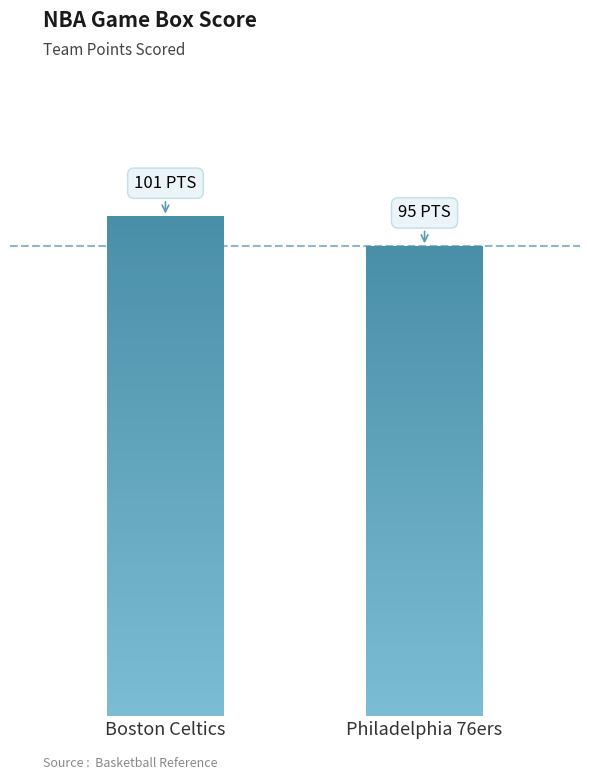

What position from the left is Boston Celtics?

1